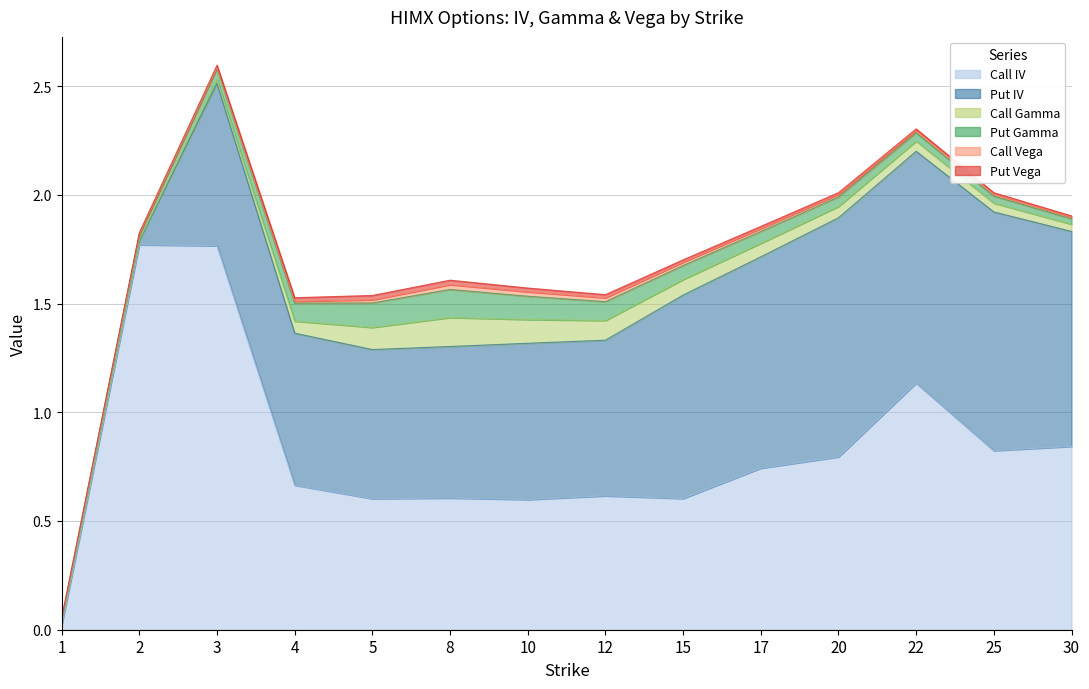

Reading left to right, extract all data points from this chart.

Call IV: 0.0	1.8	1.8	0.7	0.6	0.6	0.6	0.6	0.6	0.7	0.8	1.1	0.8	0.8
Put IV: 0.0	0.0	0.7	0.7	0.7	0.7	0.7	0.7	0.9	1.0	1.1	1.1	1.1	1.0
Call Gamma: 0.0	0.0	0.0	0.1	0.1	0.1	0.1	0.1	0.1	0.1	0.1	0.0	0.0	0.0
Put Gamma: 0.0	0.0	0.1	0.1	0.1	0.1	0.1	0.1	0.1	0.1	0.0	0.0	0.0	0.0
Call Vega: 0.0	0.0	0.0	0.0	0.0	0.0	0.0	0.0	0.0	0.0	0.0	0.0	0.0	0.0
Put Vega: 0.0	0.0	0.0	0.0	0.0	0.0	0.0	0.0	0.0	0.0	0.0	0.0	0.0	0.0